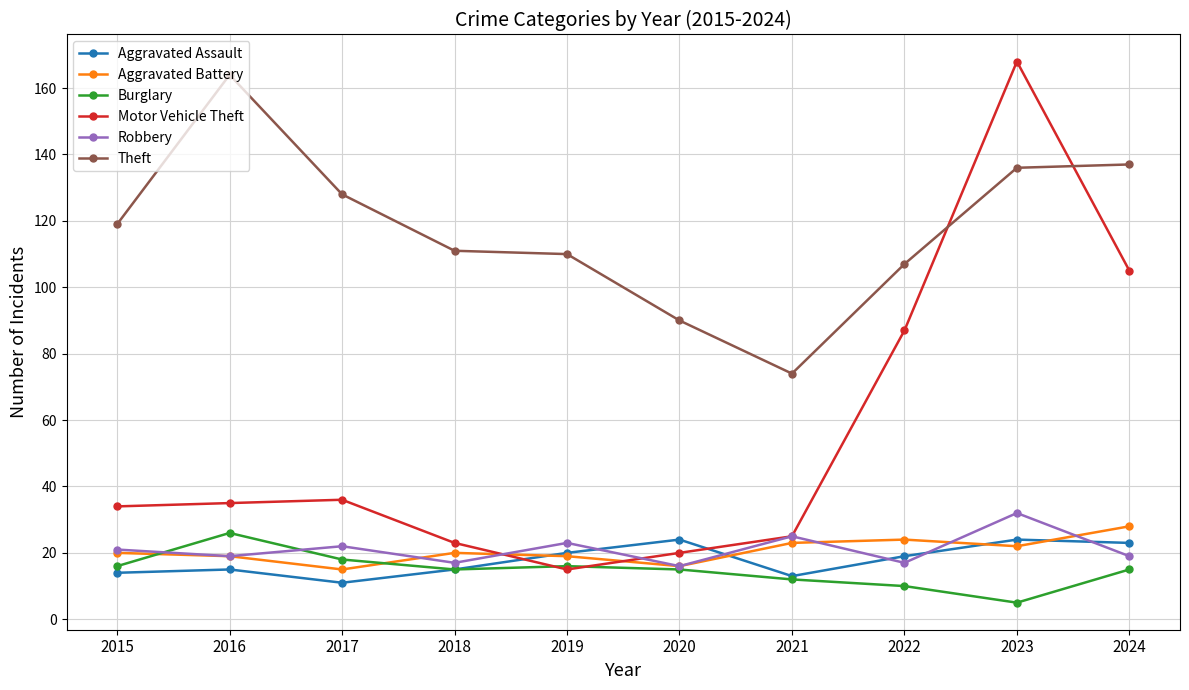

Where is the first local maximum for Theft?

2016